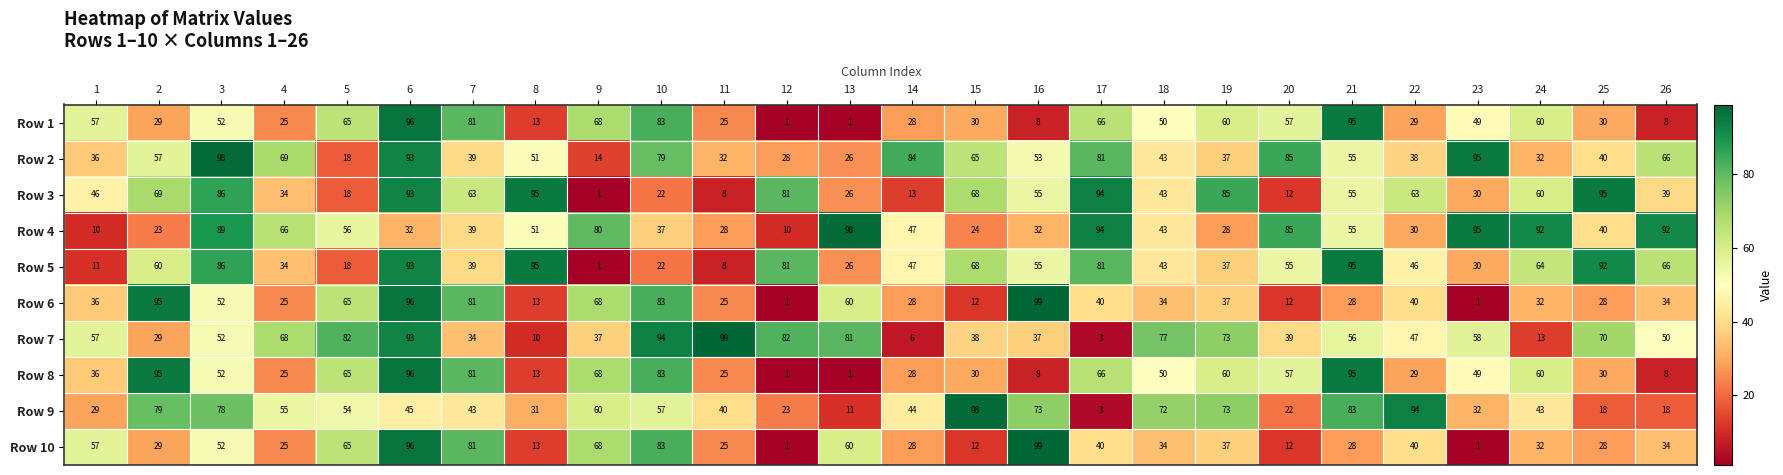

Between 18 and 24, which series saw the biggest shift?

Row 7